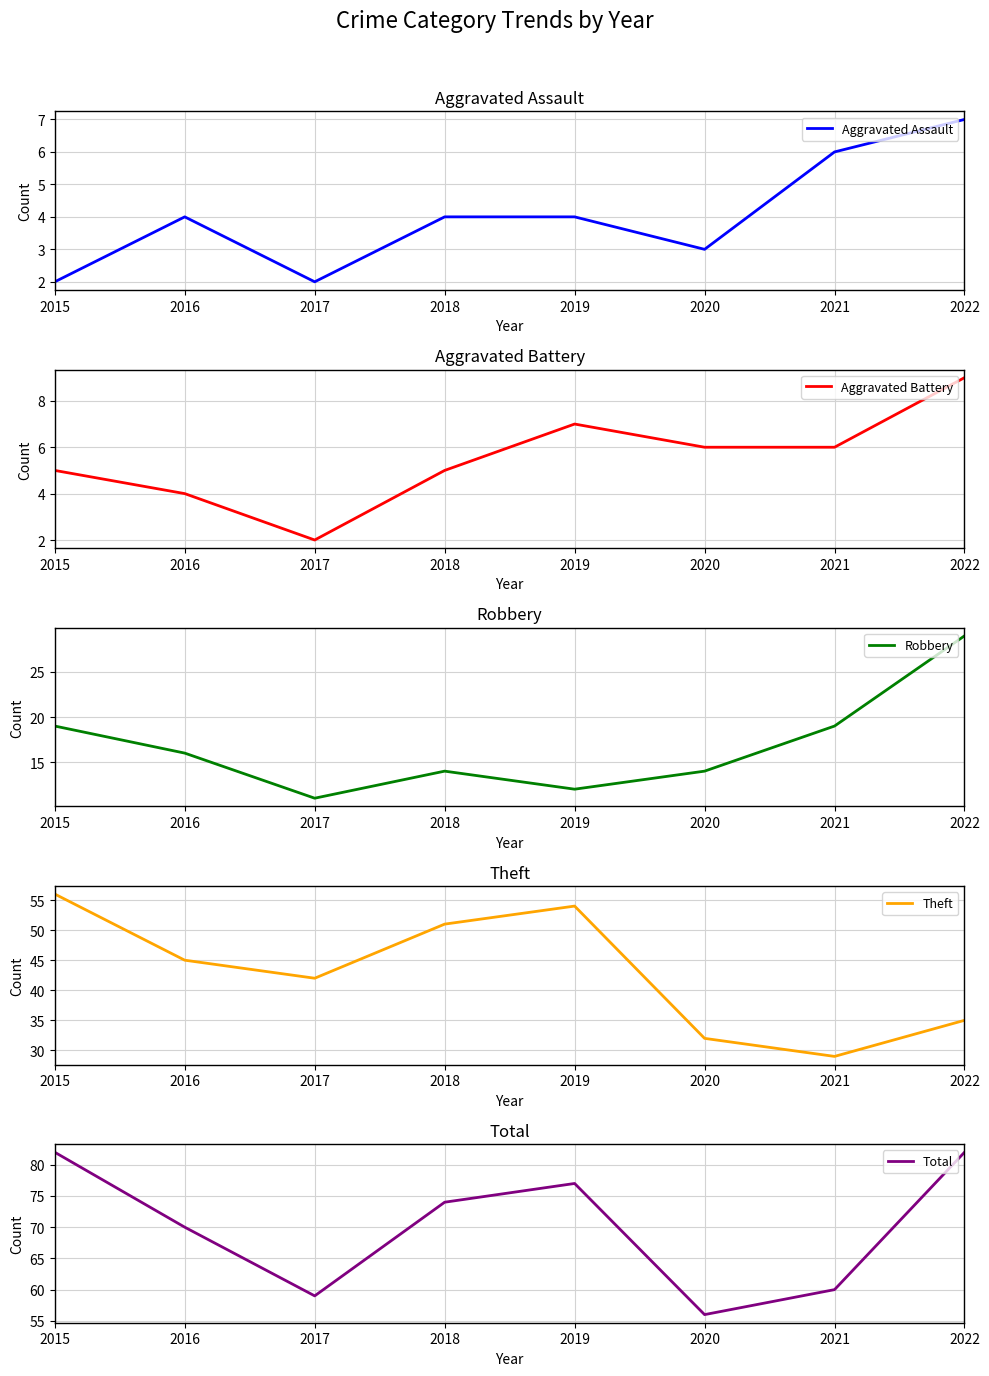

True or false: Robbery and Aggravated Battery intersect in this chart.

False